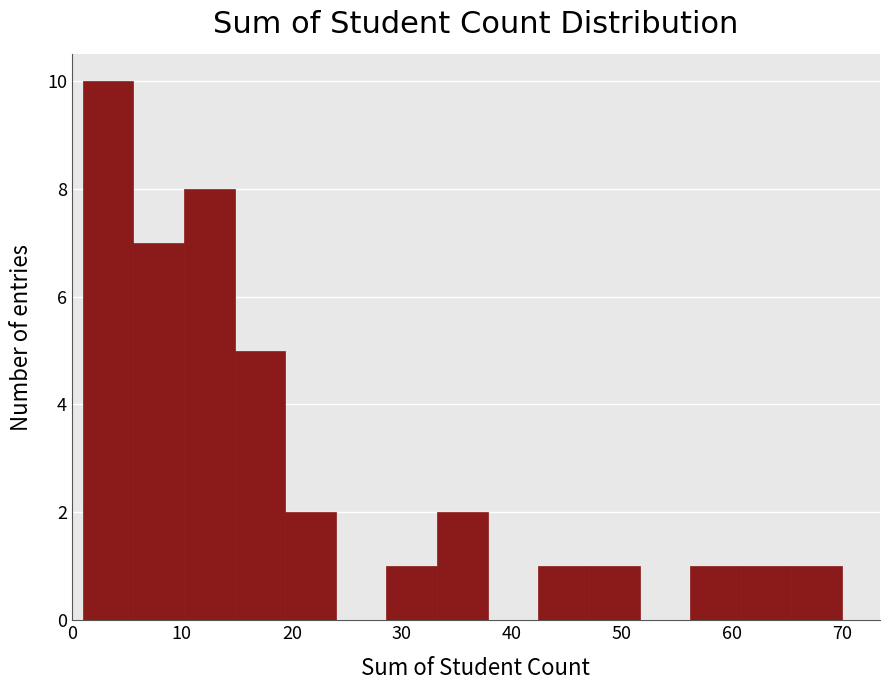

How tall is the bar that spans 60.8 to 65.4 on the x-axis? Neither the bar edges nor the heights are printed on the chart, so give them approximately, as read against the axes.

1